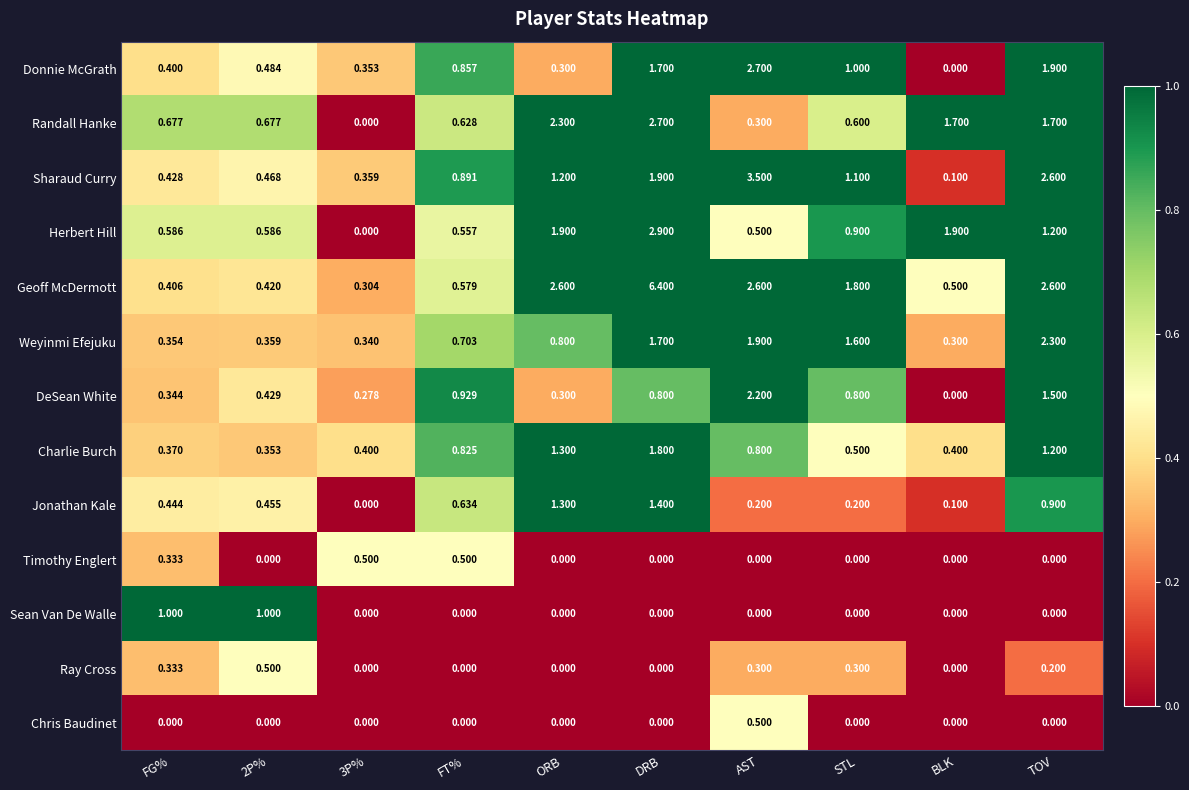

Is the value of Sean Van De Walle at STL greater than the value of Charlie Burch at DRB?

No